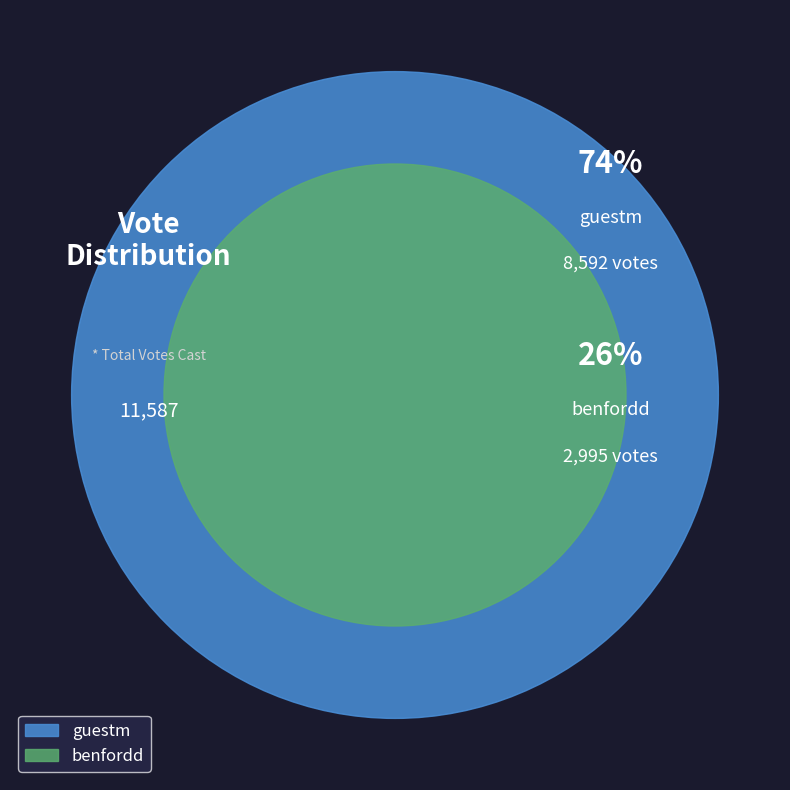

What percentage do benfordd and guestm together represent?

100.0%